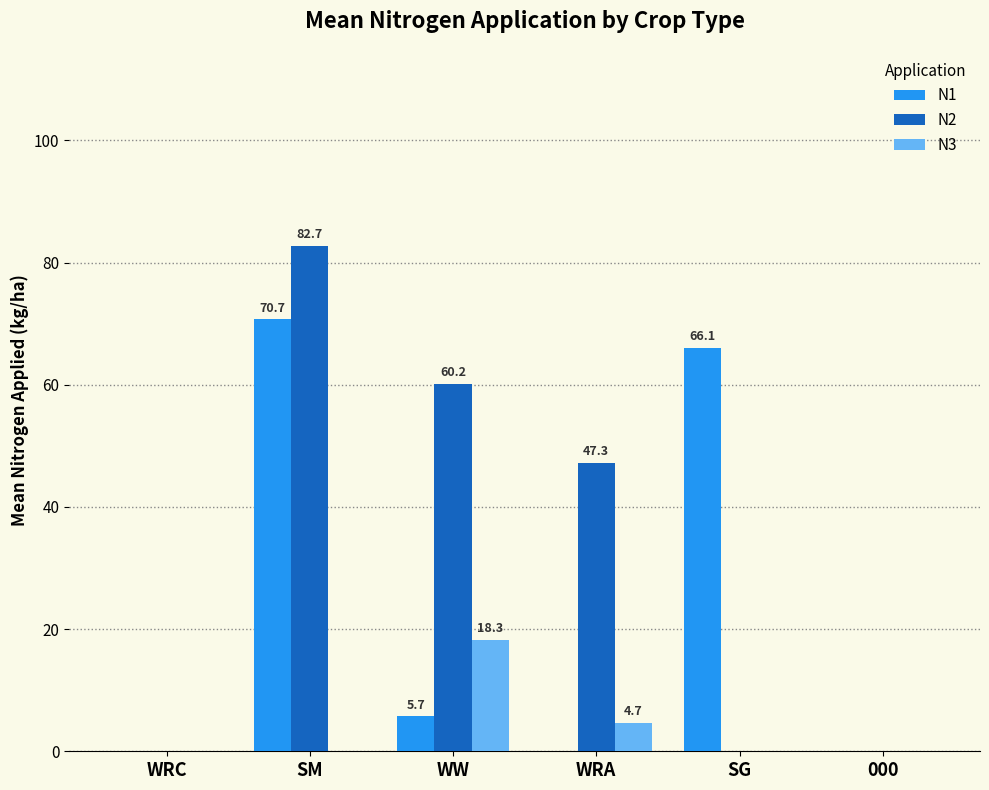

The N1 series shows 23.2 at WRC. True or false?

False